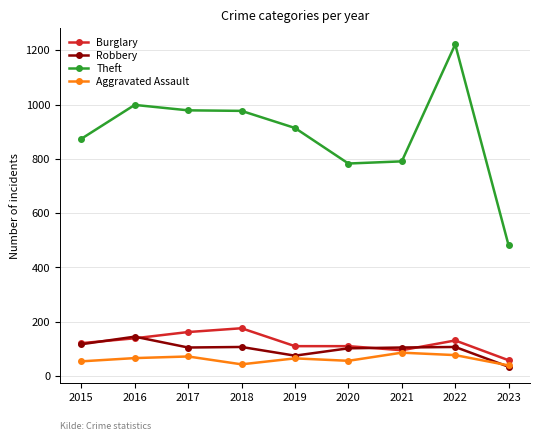

Which series has the largest range (max minus min)?

Theft